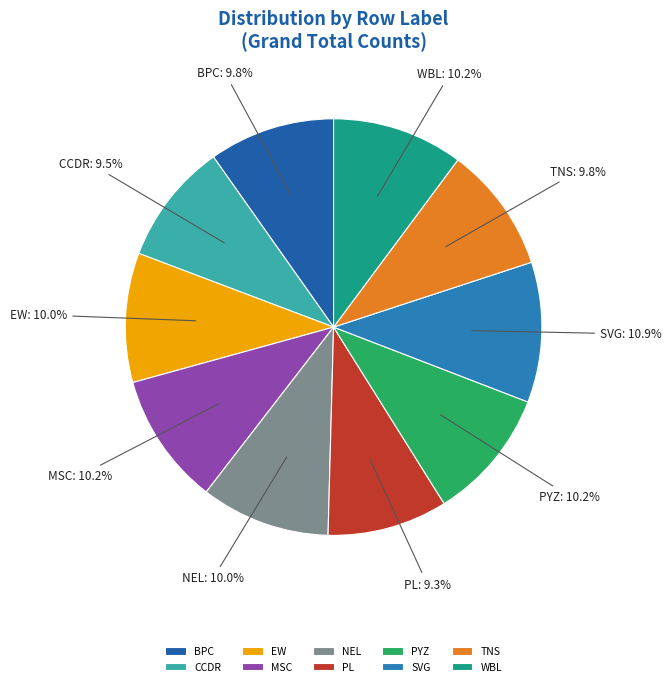

Does EW represent more than half of the total?

No